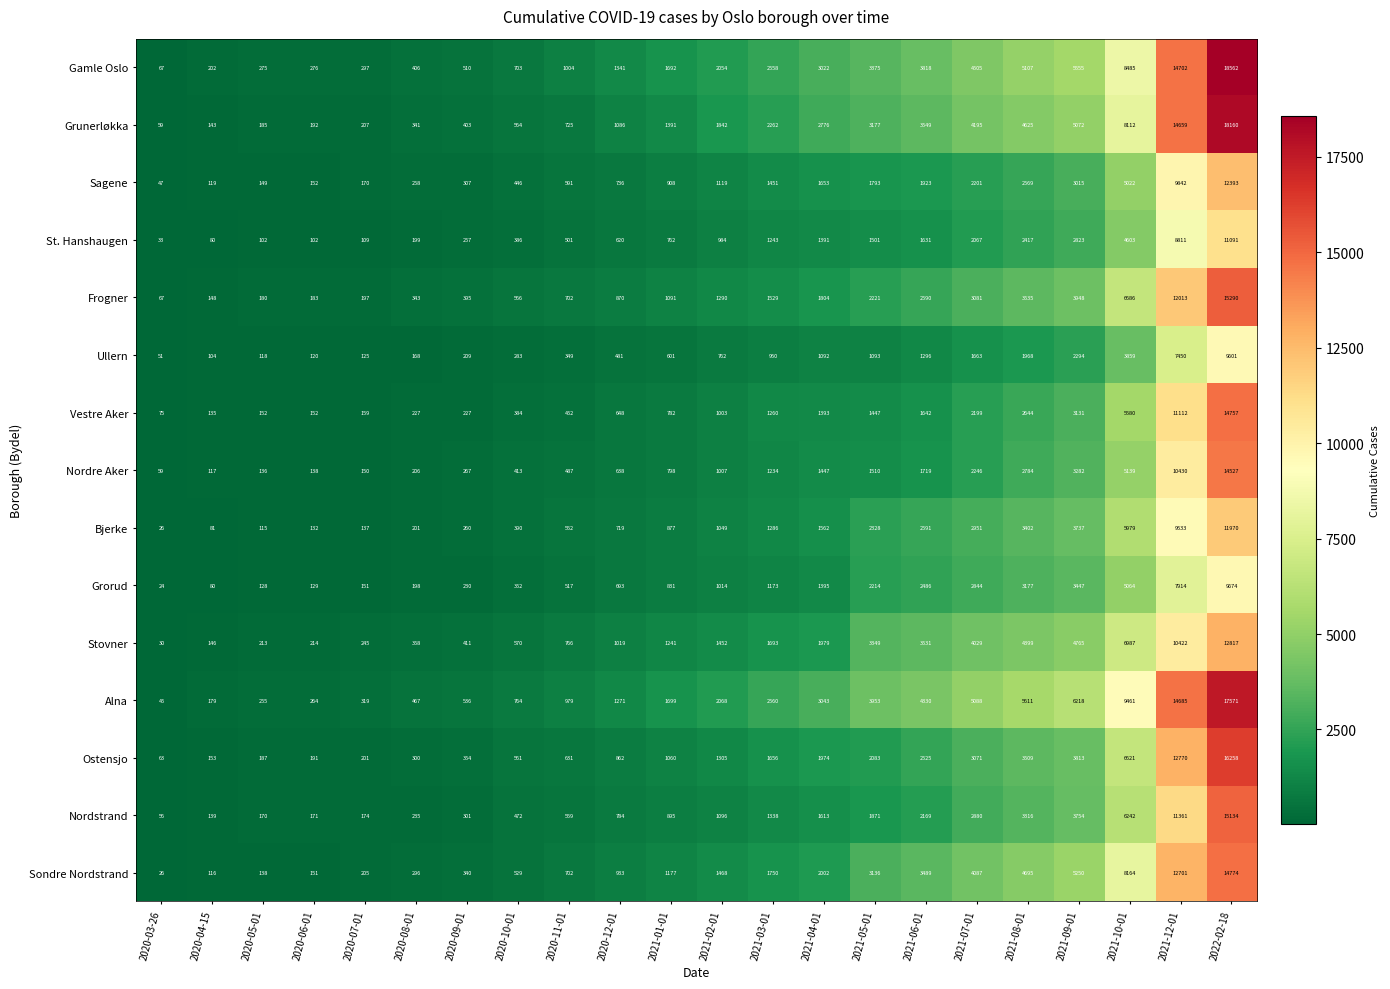

What is the difference between the highest and lowest values at 2020-05-01?

173